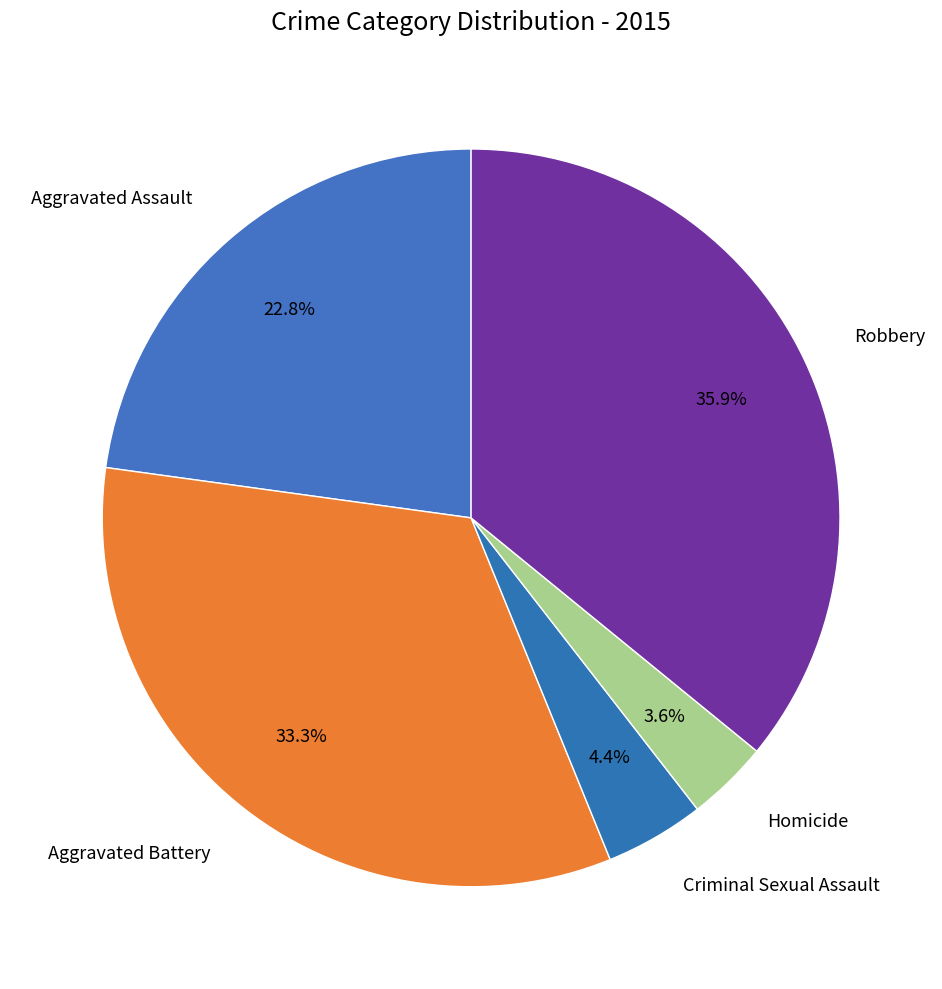

To the nearest percent, what percentage of the pie is Aggravated Battery?

33%